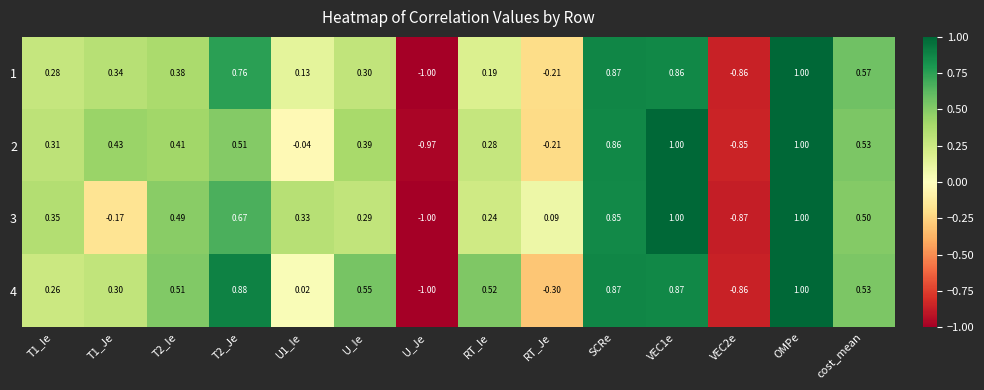

At which label does 4 reach its peak?

OMPe